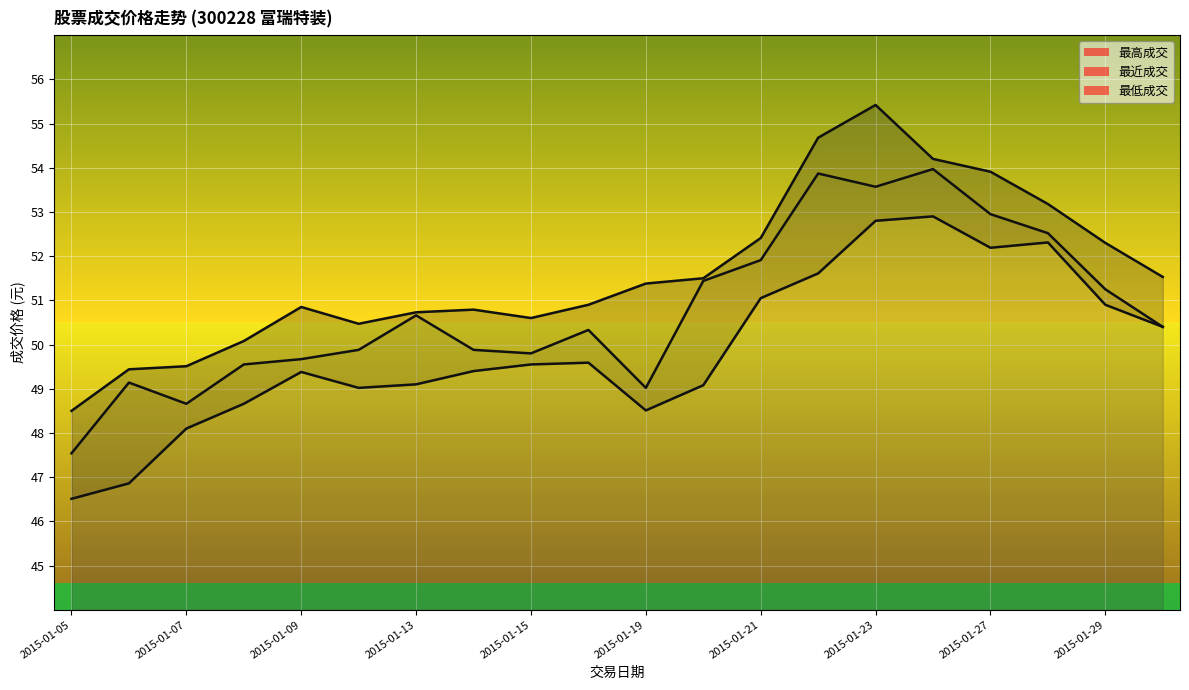

What is the maximum value shown in the chart?

55.4